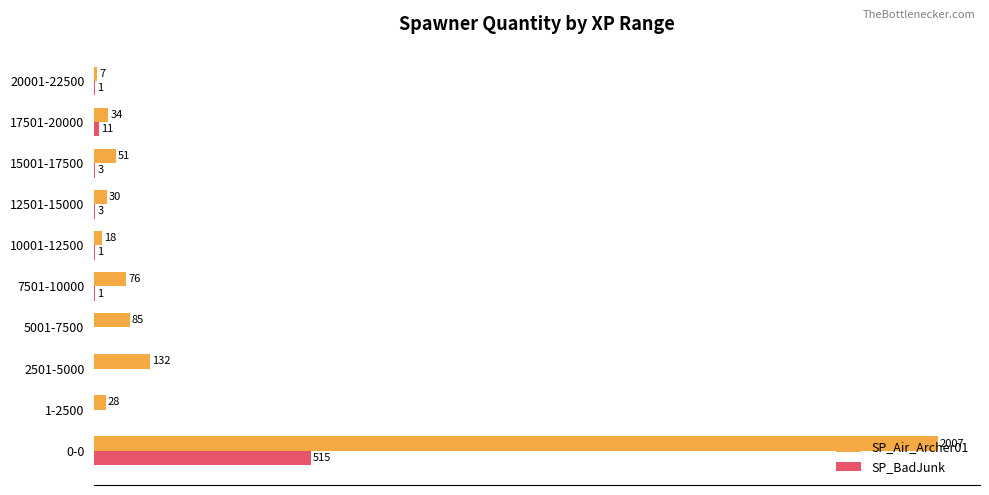

Where is SP_BadJunk nearest to the value 257?

17501-20000